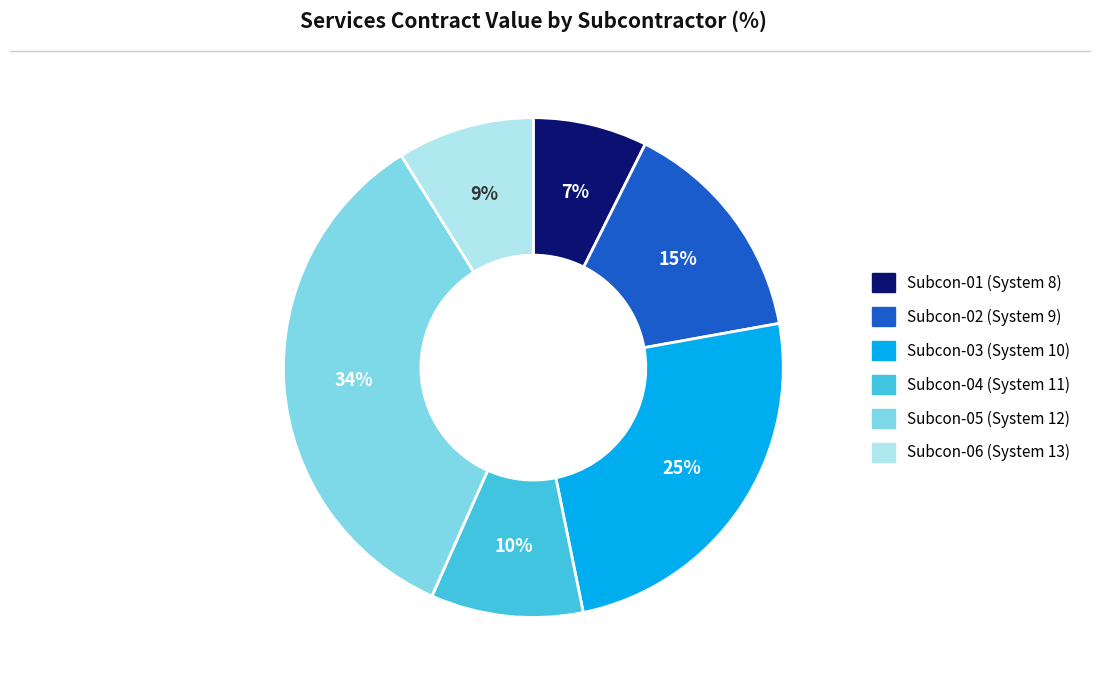

Does any single category account for the majority?

No